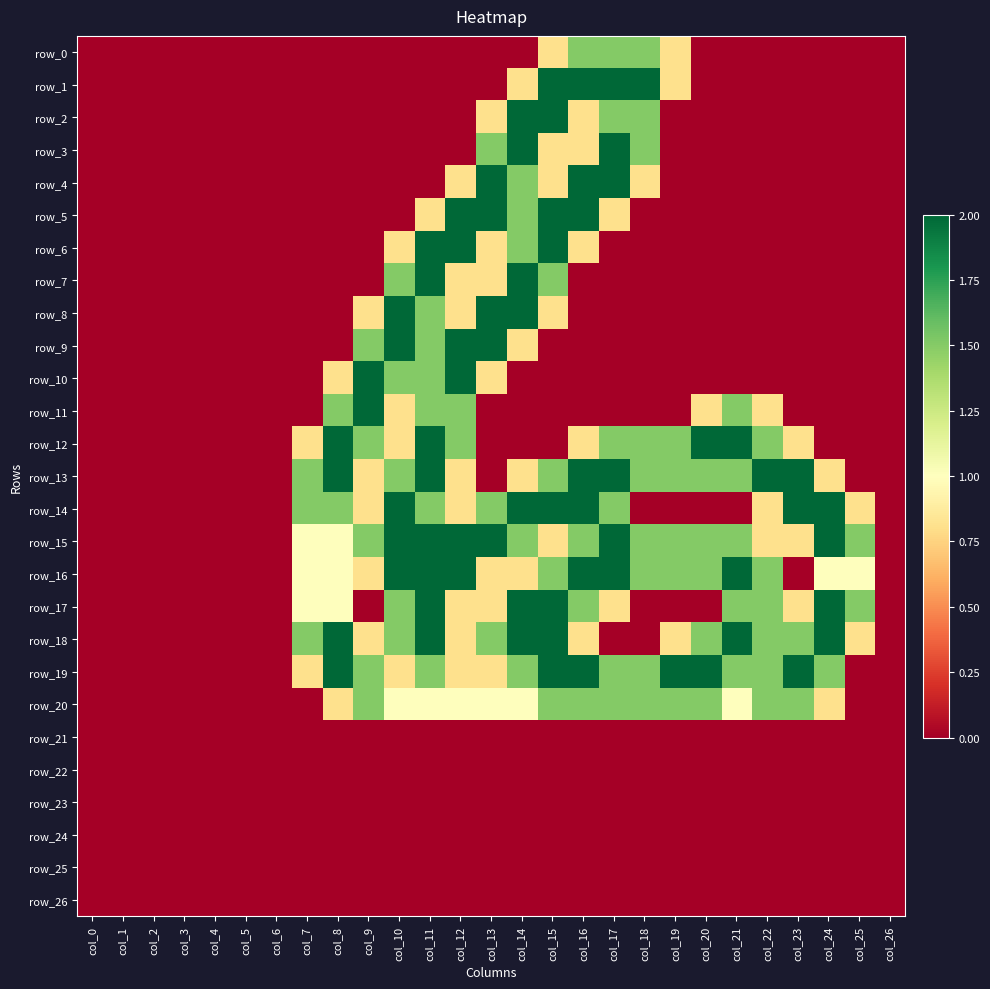

List the series in order of their peak value, highest first.

row_1, row_2, row_3, row_4, row_5, row_6, row_7, row_8, row_9, row_10, row_11, row_12, row_13, row_14, row_15, row_16, row_17, row_18, row_19, row_0, row_20, row_21, row_22, row_23, row_24, row_25, row_26